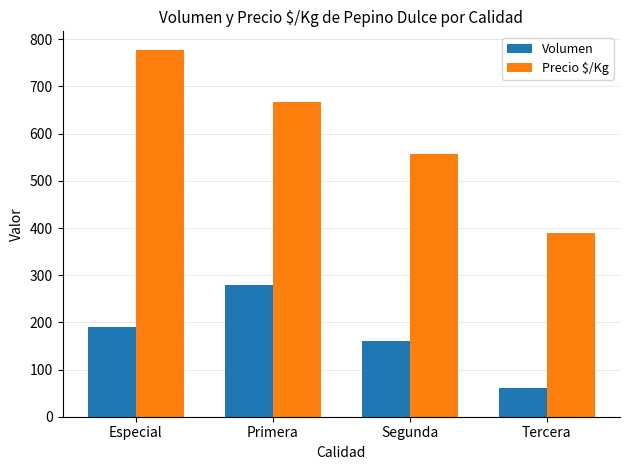

List the labels in order of Volumen value, smallest first.

Tercera, Segunda, Especial, Primera